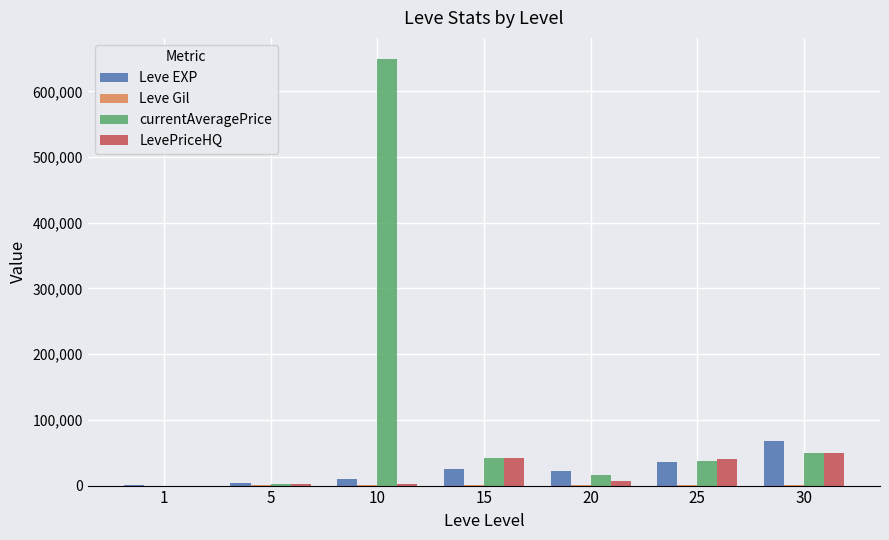

What is the sum of all LevePriceHQ values?

145115